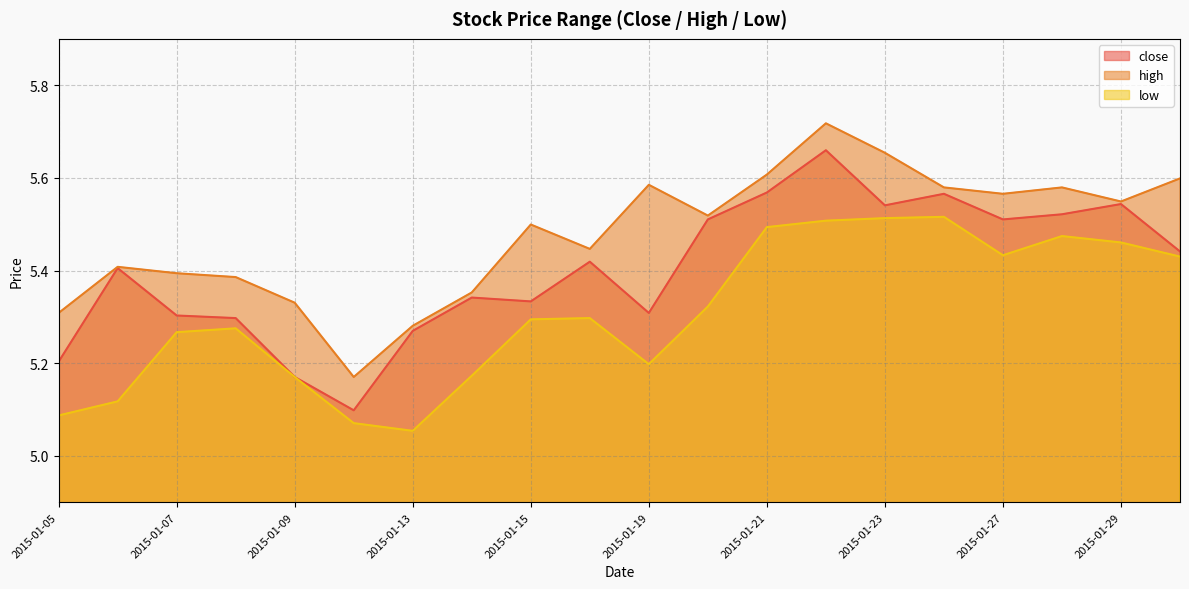

Which series has the largest total across all categories?

high